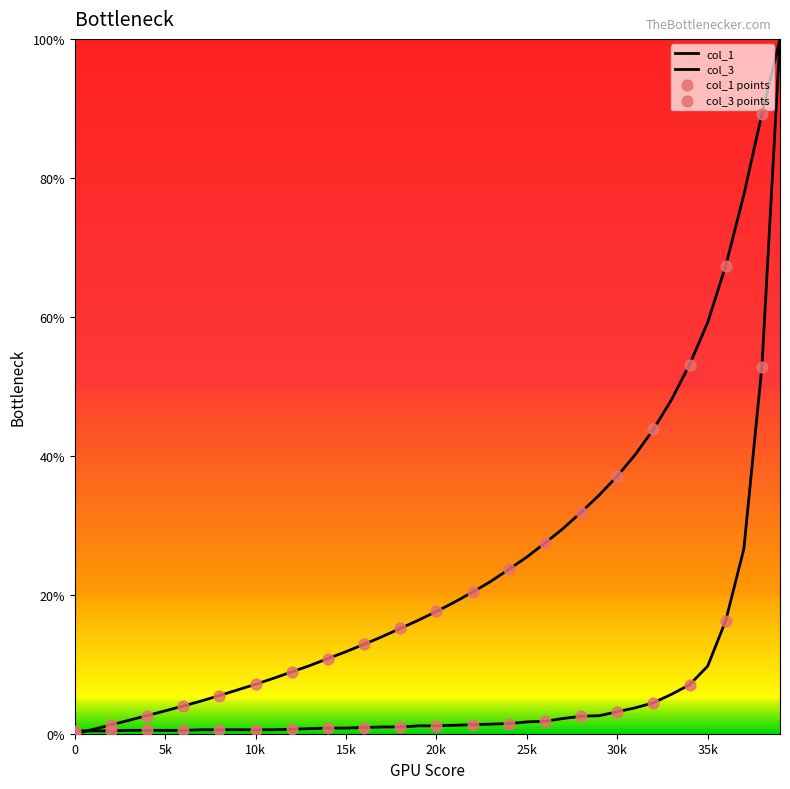

Which series has the largest total across all categories?

col_1